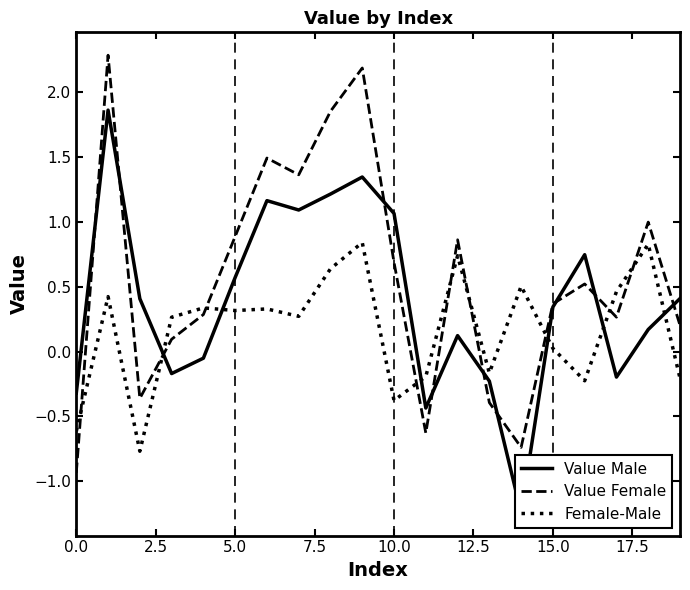

How many values in the Value Male series exceed 0?

13